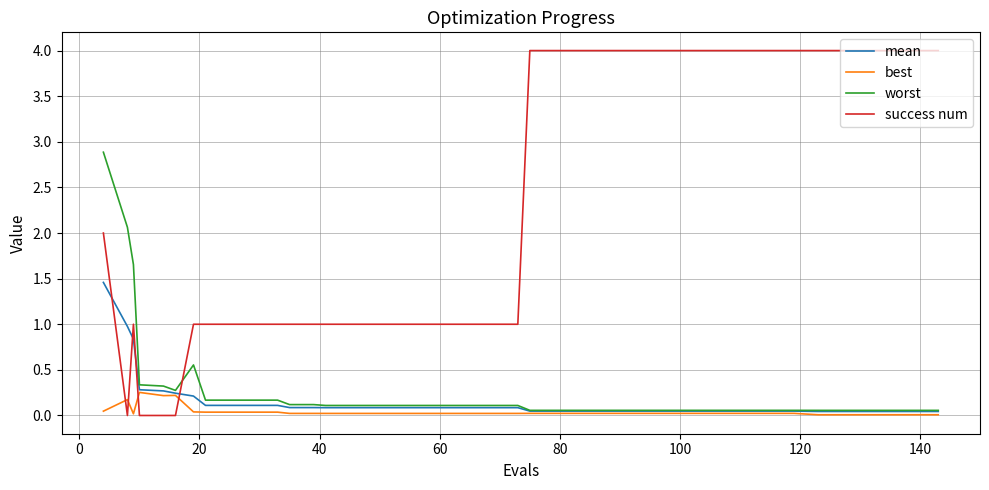

Which series has the largest total across all categories?

success num